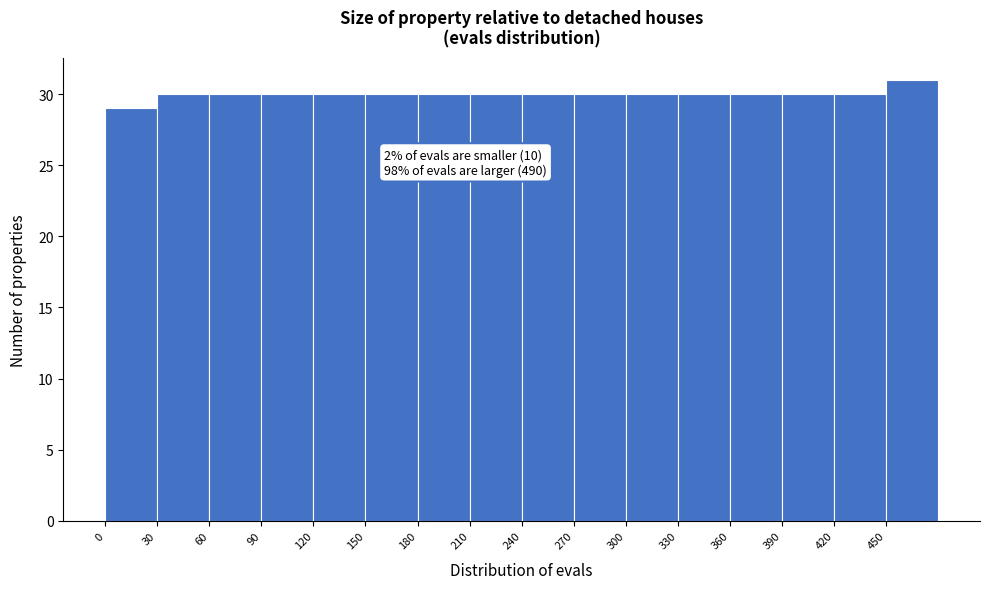

Over which range of the x-axis is the bar tallest?

450 to 480